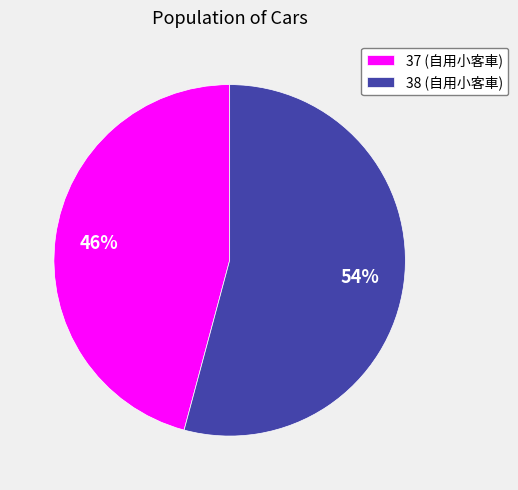

How many slices are in this pie chart?

2